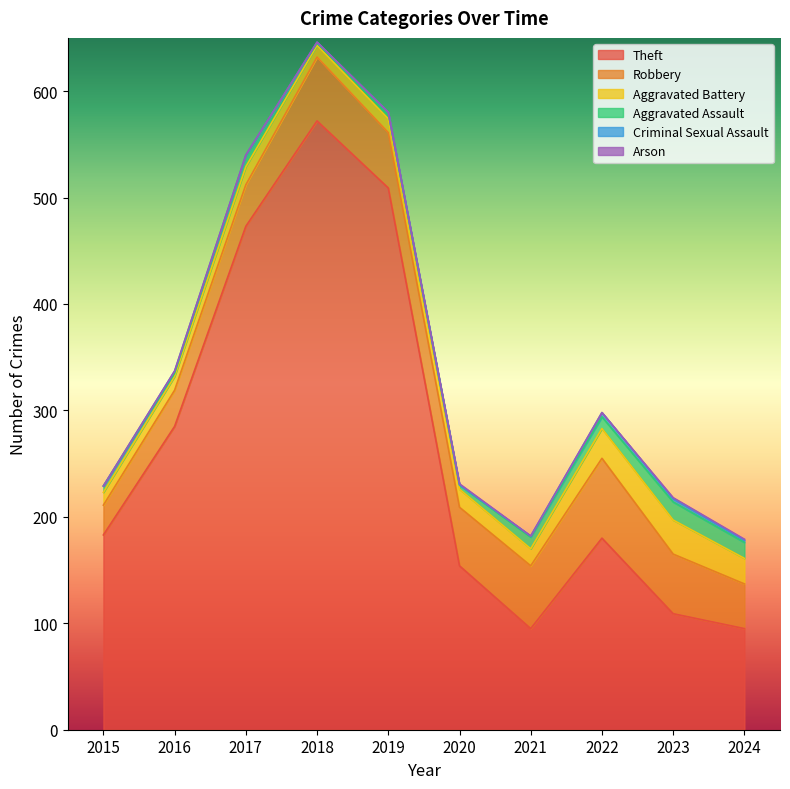

What is the sum of all Theft values?

2655